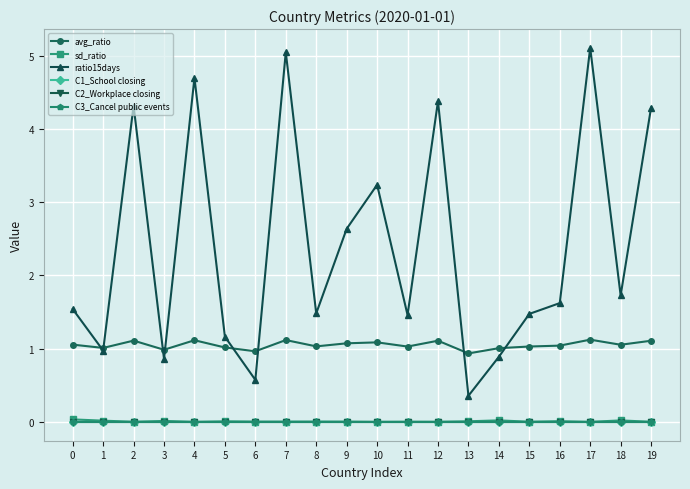

Rank the categories by C2_Workplace closing value from lowest to highest.

0, 1, 2, 3, 4, 5, 6, 7, 8, 9, 10, 11, 12, 13, 14, 15, 16, 17, 18, 19